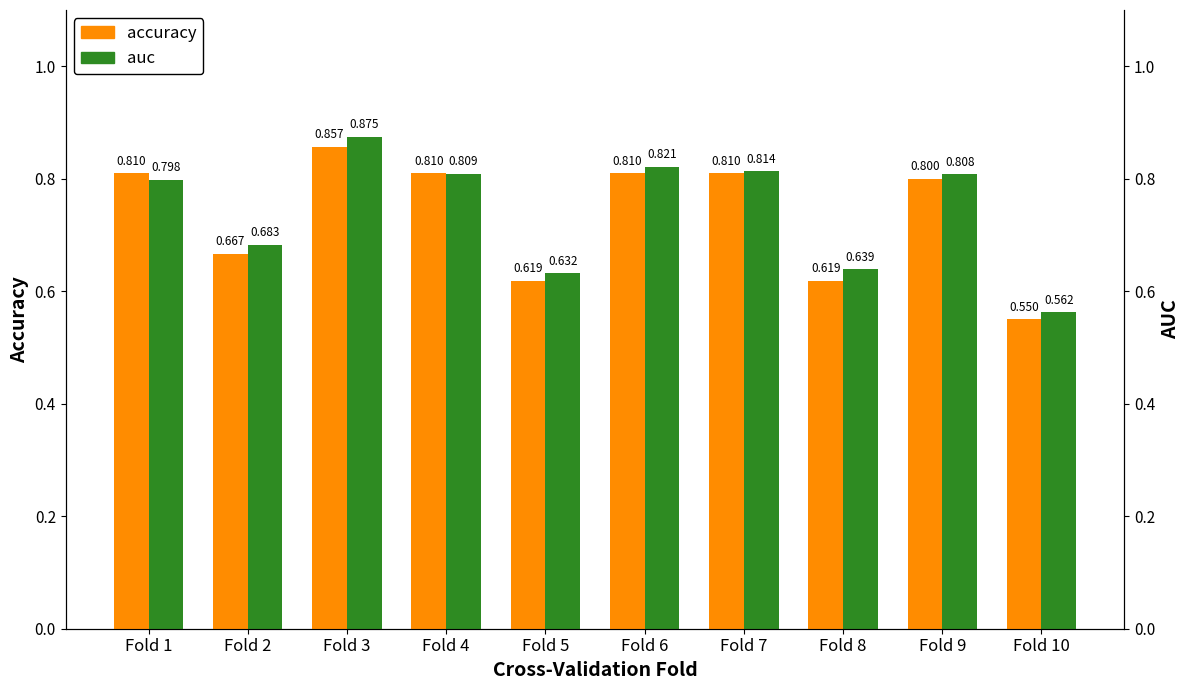

What is the value of the accuracy bar at the 3rd from the left?

0.9